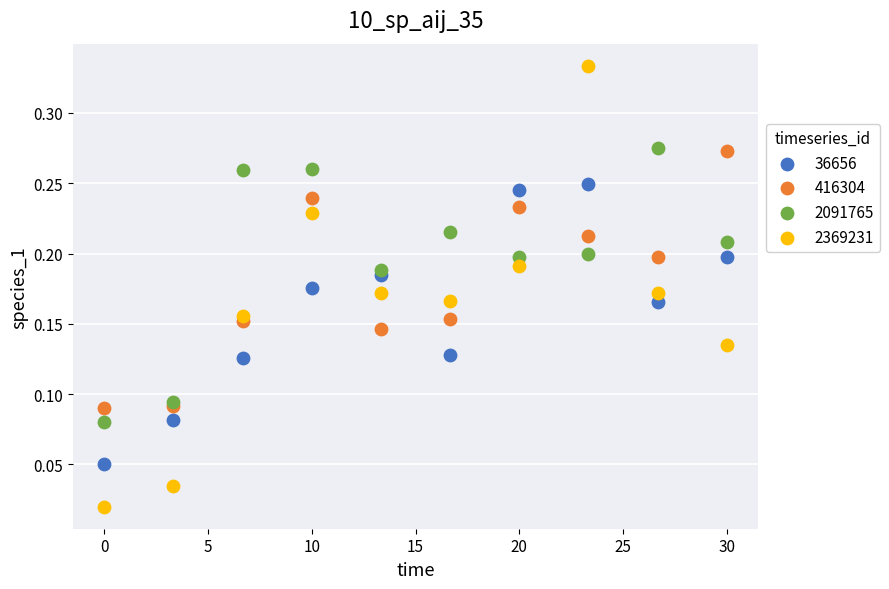

Which series has the widest spread of Y values?

2369231